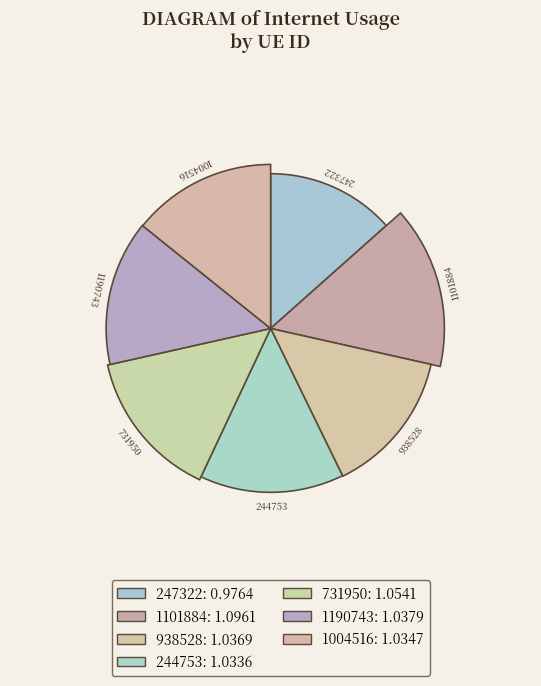

Is it true that 247322 is 25% of the pie?

False